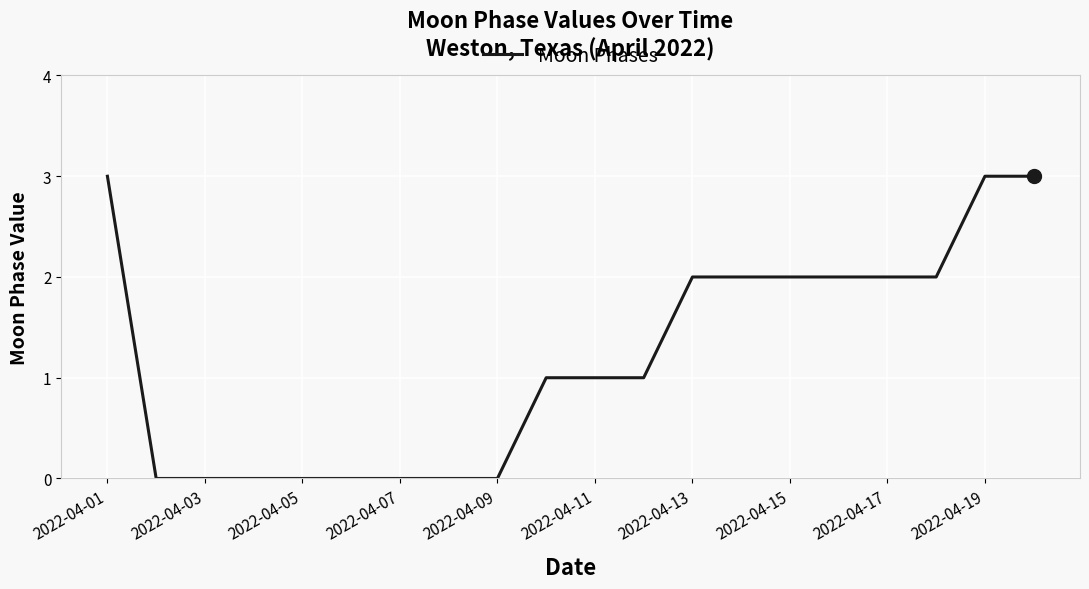

What is the difference between the maximum and minimum values?

3